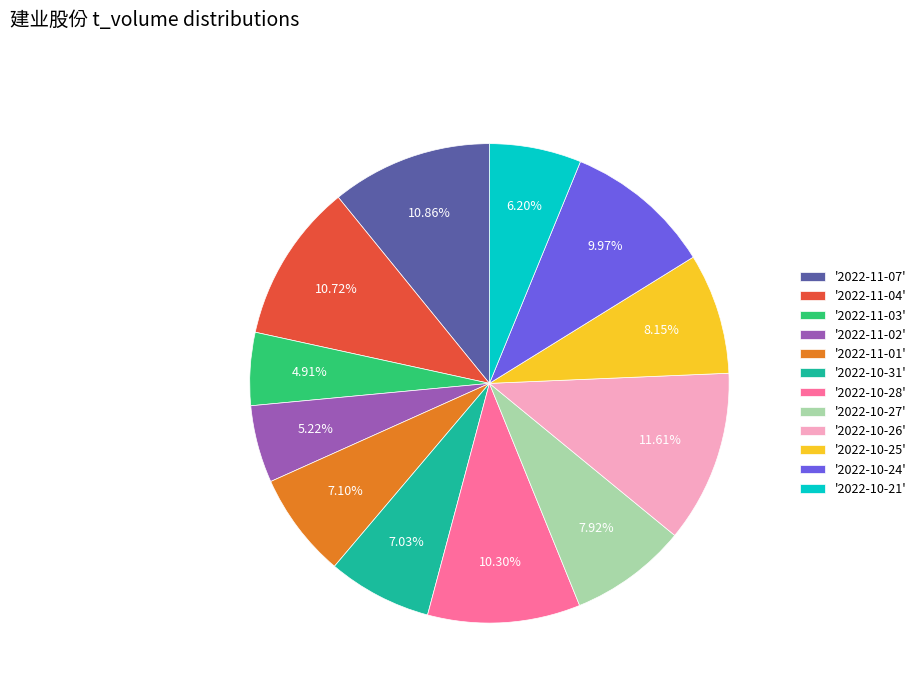

To the nearest percent, what is the average slice percentage?

8%